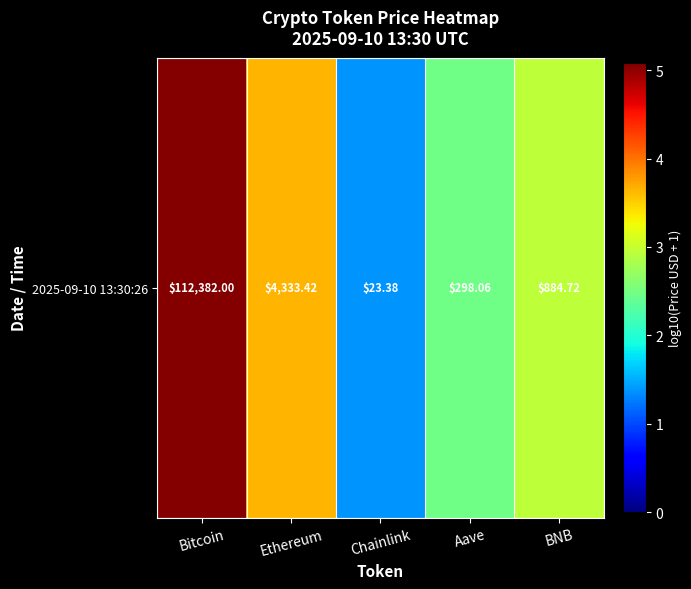

True or false: the data shows 2.7 at Bitcoin.

False